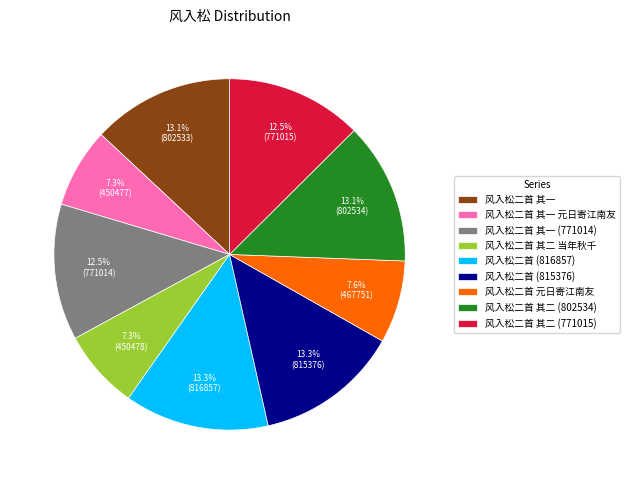

Is there any slice that represents more than half of the pie?

No